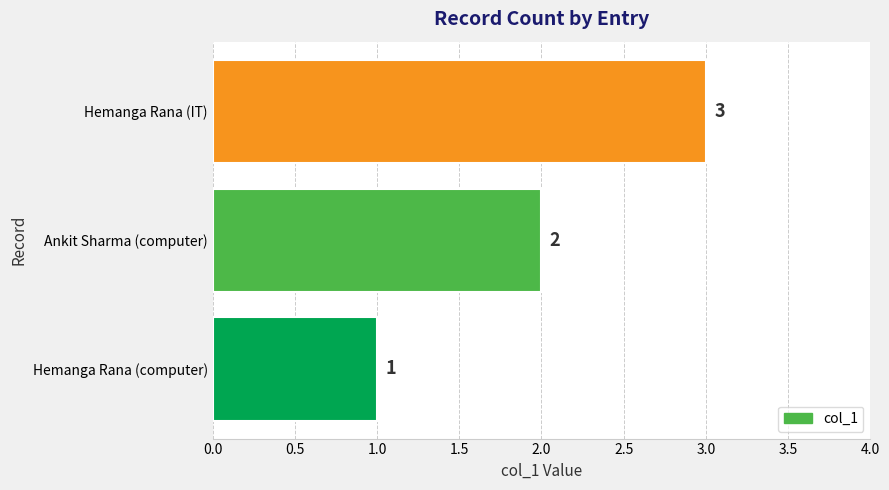

Count the values in the range 1 to 3.

3